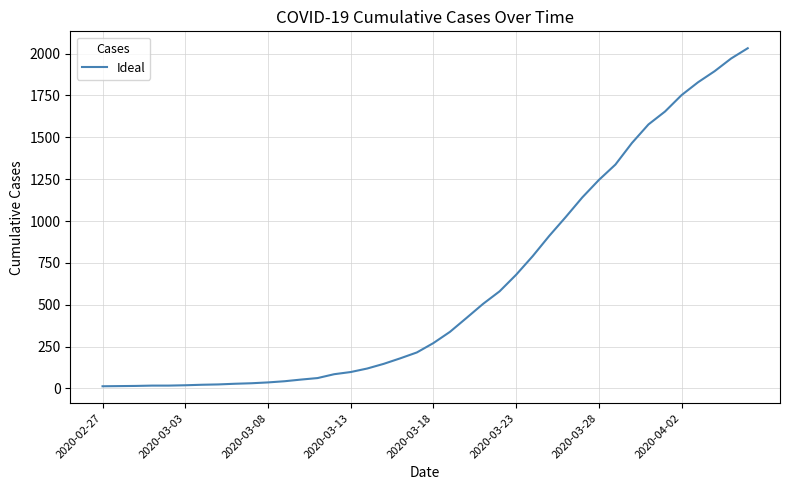

What is the difference between the maximum and minimum values?

2019